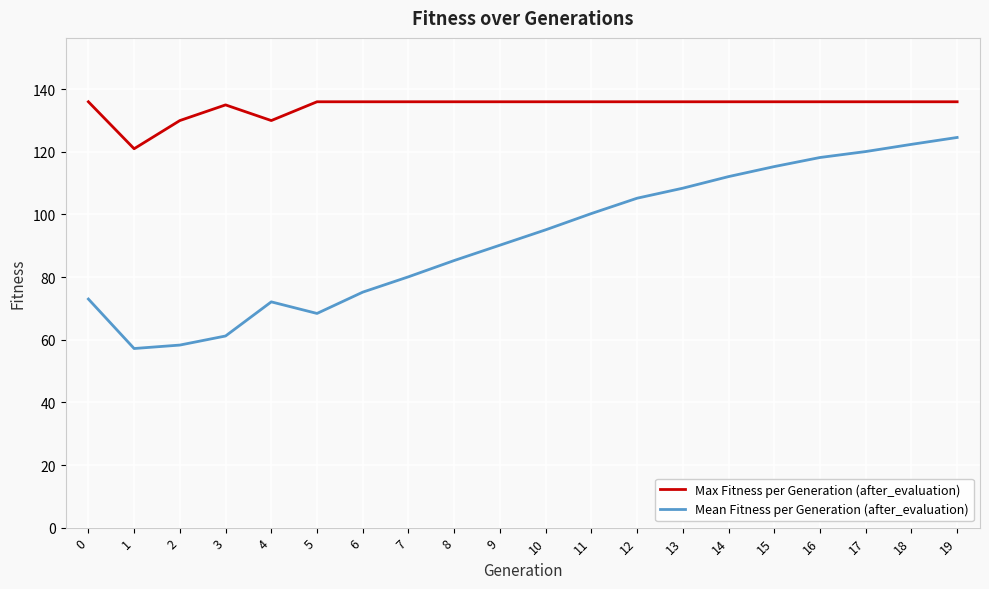

True or false: Max Fitness per Generation (after_evaluation) and Mean Fitness per Generation (after_evaluation) cross at least once.

False